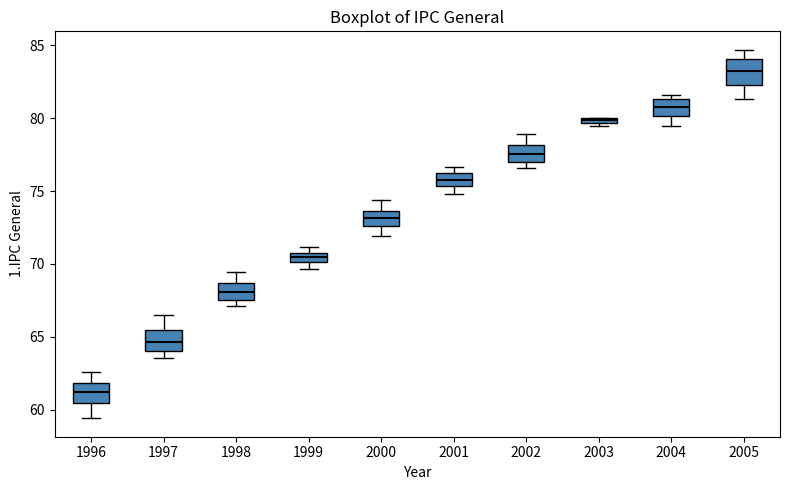

Which box has the highest median line?

2005